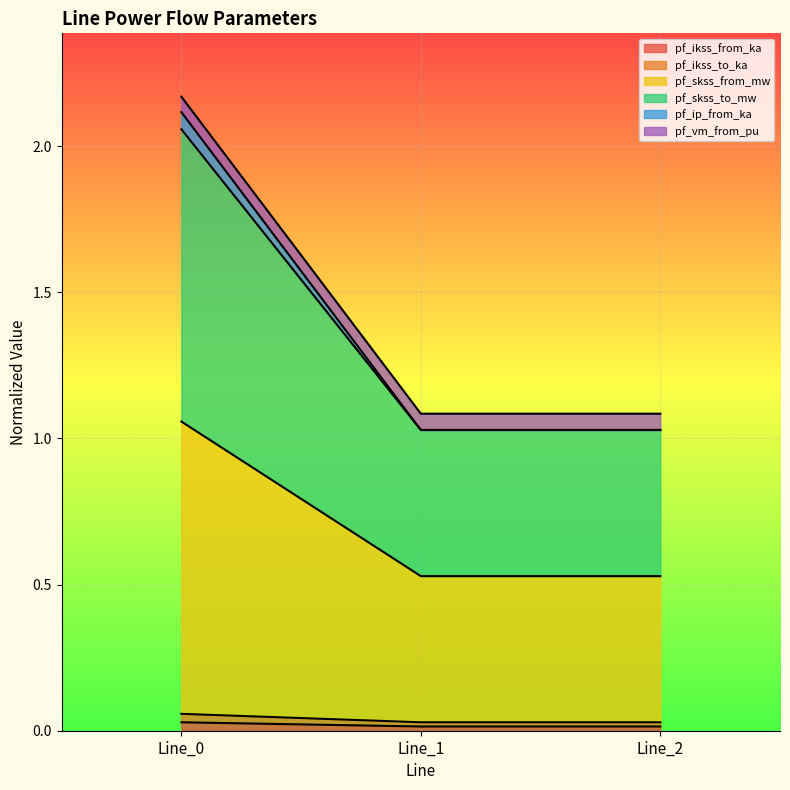

At which category is the sum across all series the highest?

Line_0